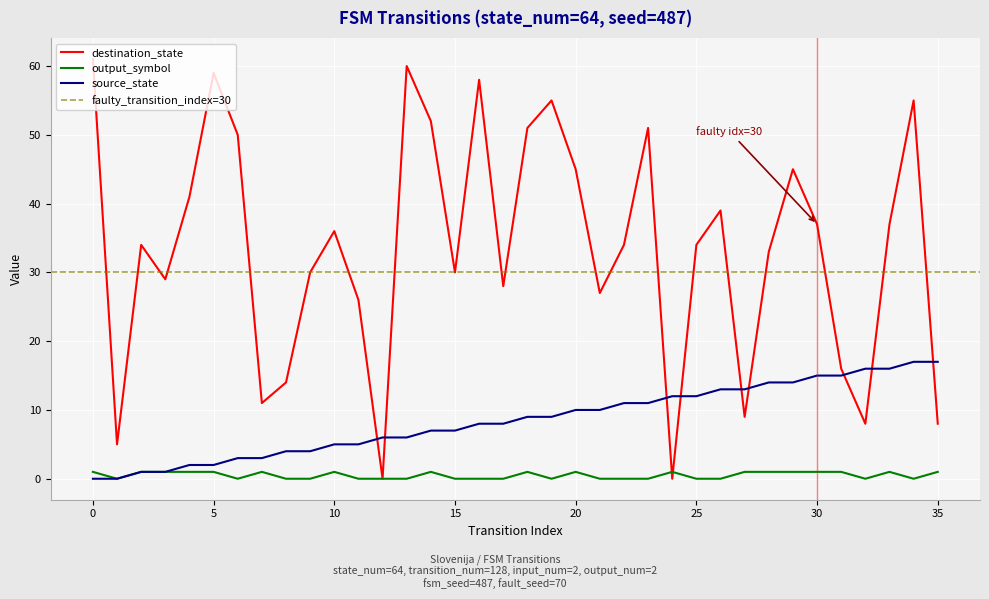

After their last crossing, which series has the higher values: destination_state or output_symbol?

destination_state